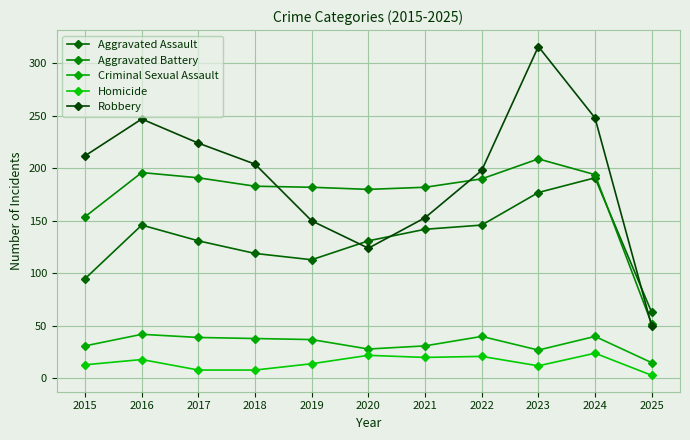

Reading right to left, list all the values displayed in this chart.

Aggravated Assault: 2025=63	2024=191	2023=177	2022=146	2021=142	2020=131	2019=113	2018=119	2017=131	2016=146	2015=95
Aggravated Battery: 2025=52	2024=194	2023=209	2022=190	2021=182	2020=180	2019=182	2018=183	2017=191	2016=196	2015=154
Criminal Sexual Assault: 2025=15	2024=40	2023=27	2022=40	2021=31	2020=28	2019=37	2018=38	2017=39	2016=42	2015=31
Homicide: 2025=3	2024=24	2023=12	2022=21	2021=20	2020=22	2019=14	2018=8	2017=8	2016=18	2015=13
Robbery: 2025=50	2024=248	2023=316	2022=198	2021=153	2020=124	2019=150	2018=204	2017=224	2016=247	2015=212